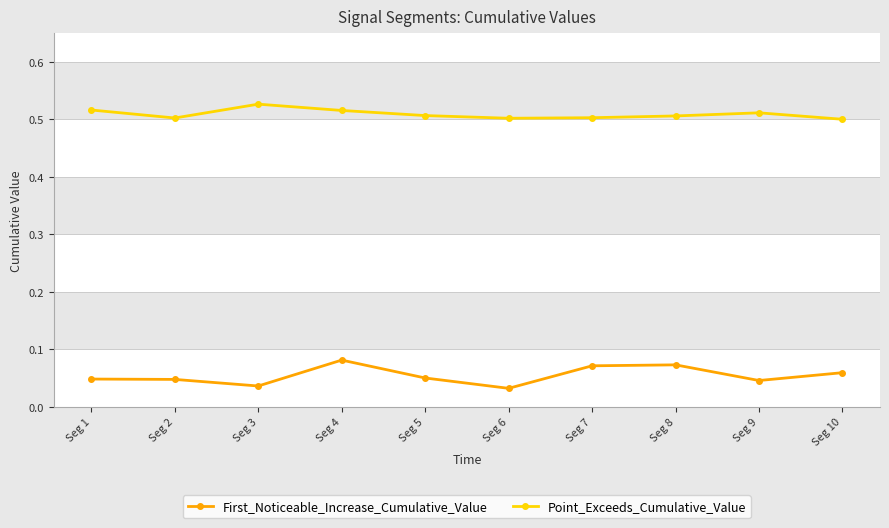

List the series in order of their overall mean, lowest first.

First_Noticeable_Increase_Cumulative_Value, Point_Exceeds_Cumulative_Value